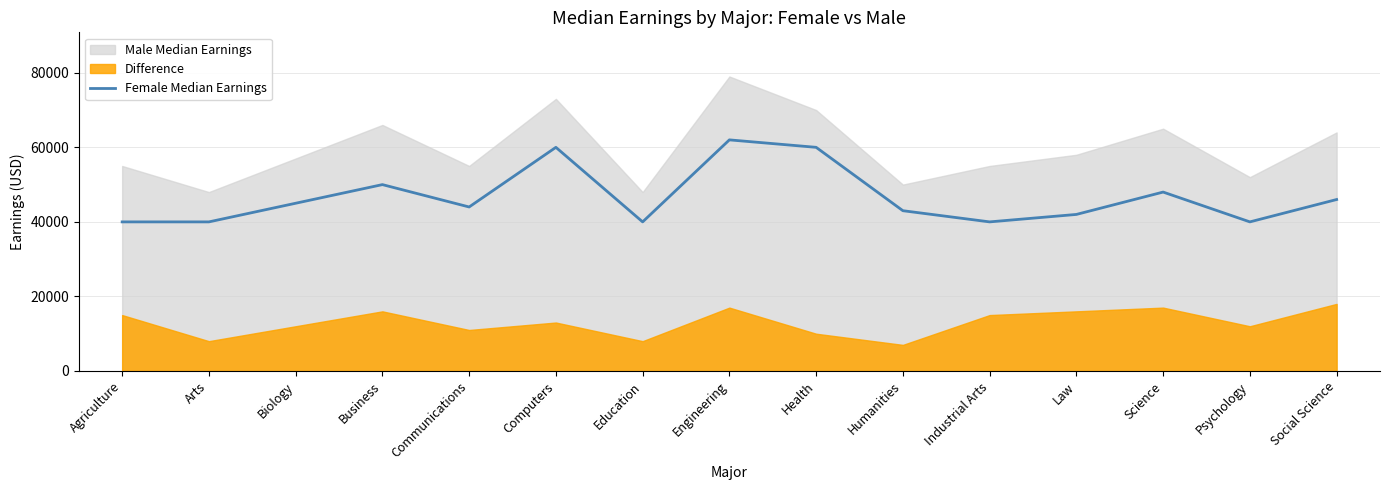

How many data points are less than 44000?

7